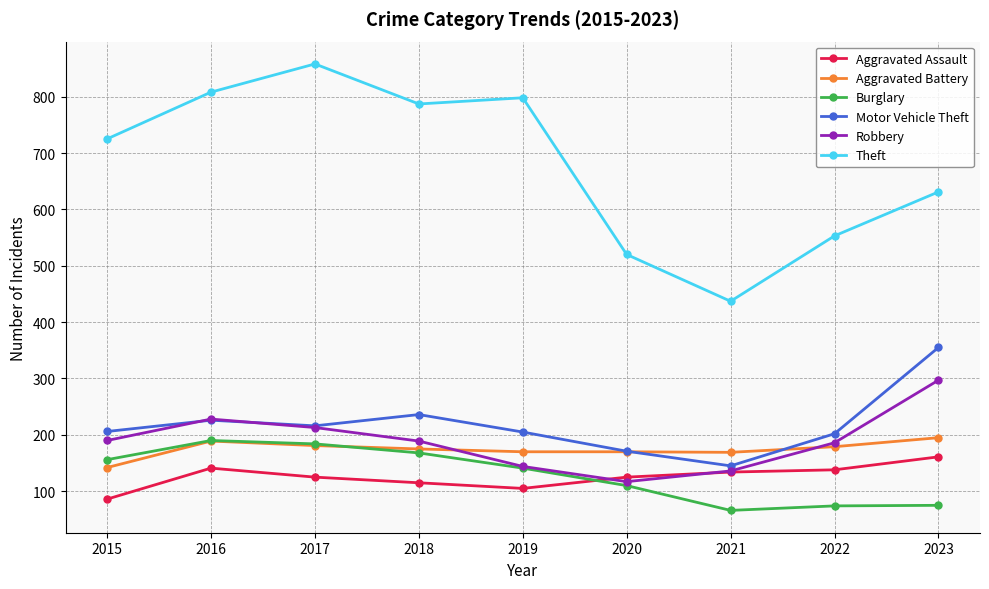

The value of Robbery at 2023 is 465. True or false?

False